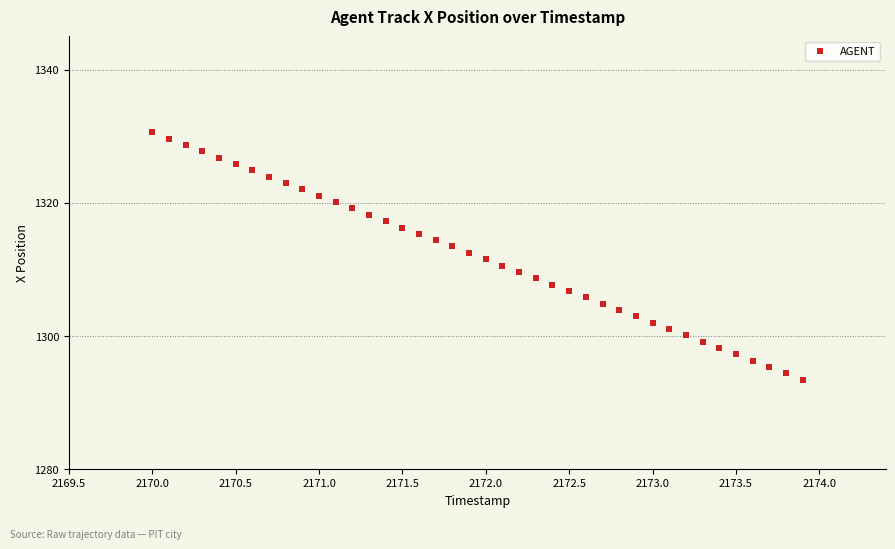

What is the range of X values (max minus min)?

3.9